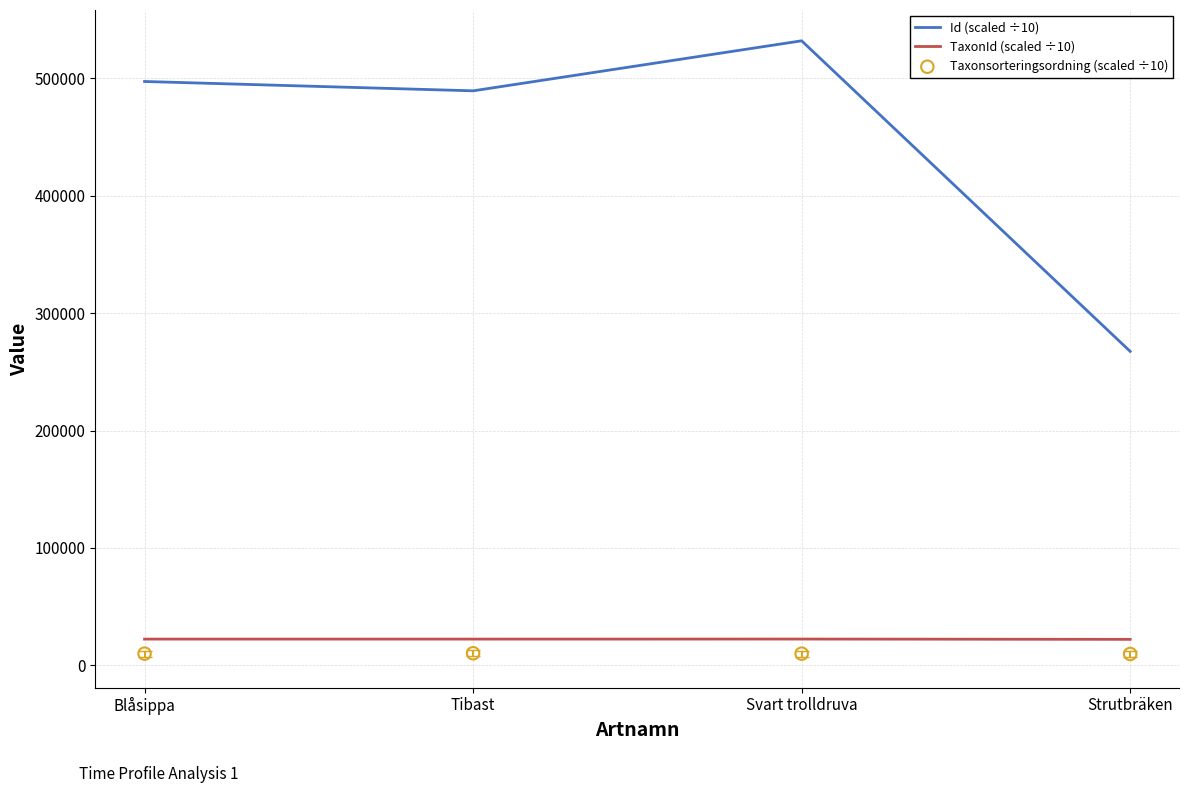

Which series contains the highest Y value?

Id (scaled ÷10)